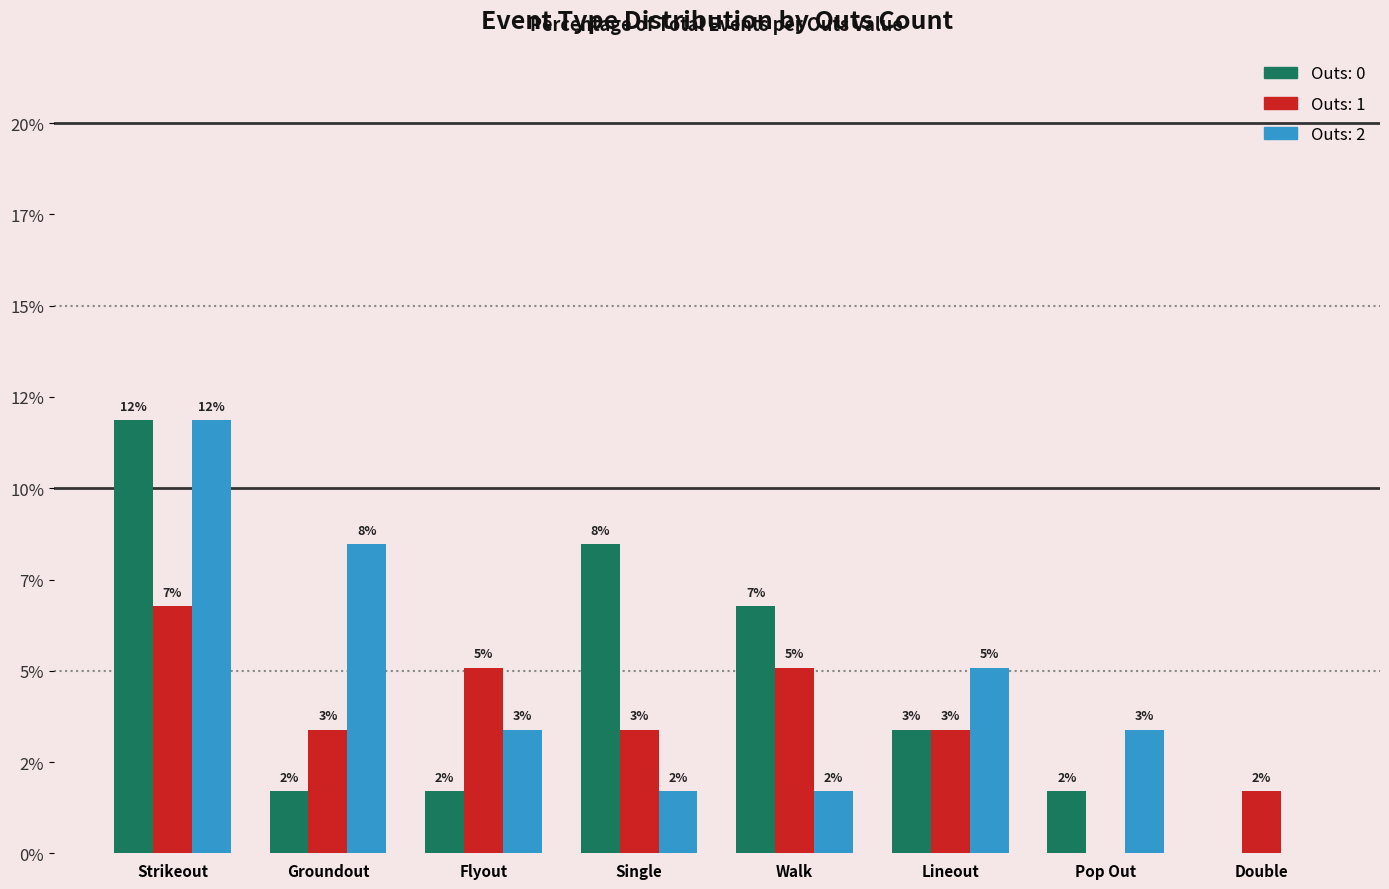

Is it true that Outs 2 equals 3.4 at Pop Out?

True